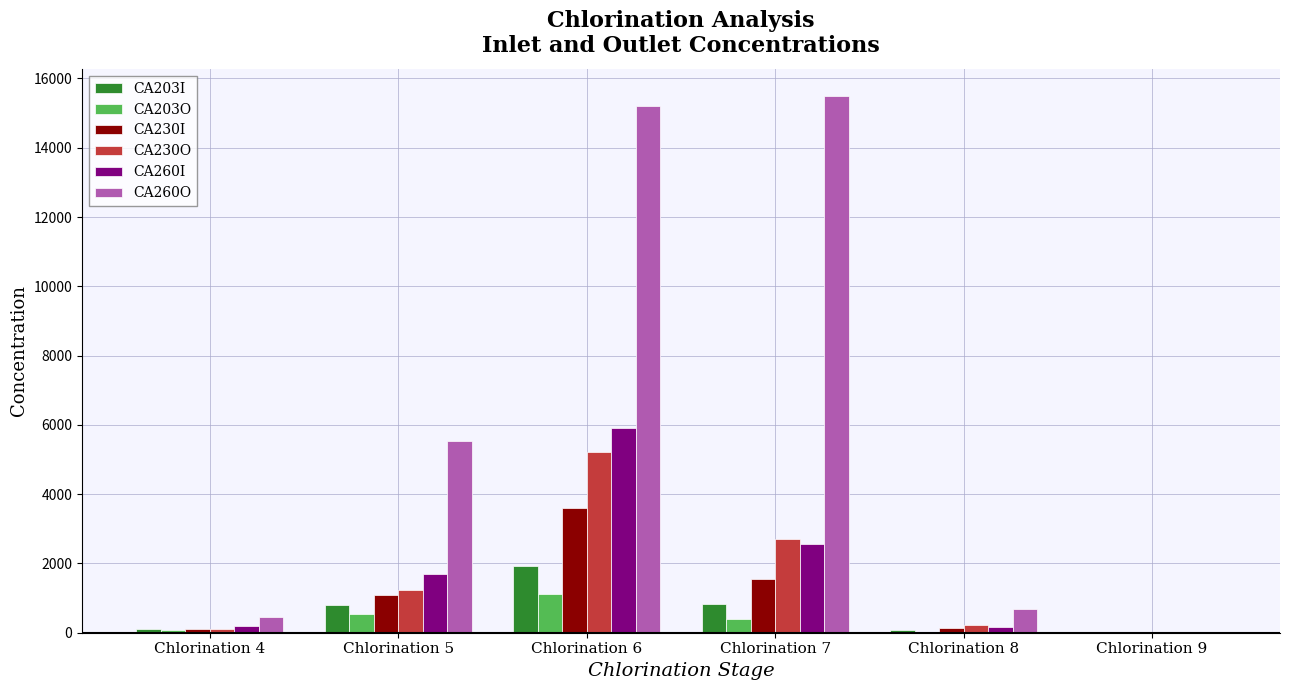

At which label does CA230I reach its peak?

Chlorination 6